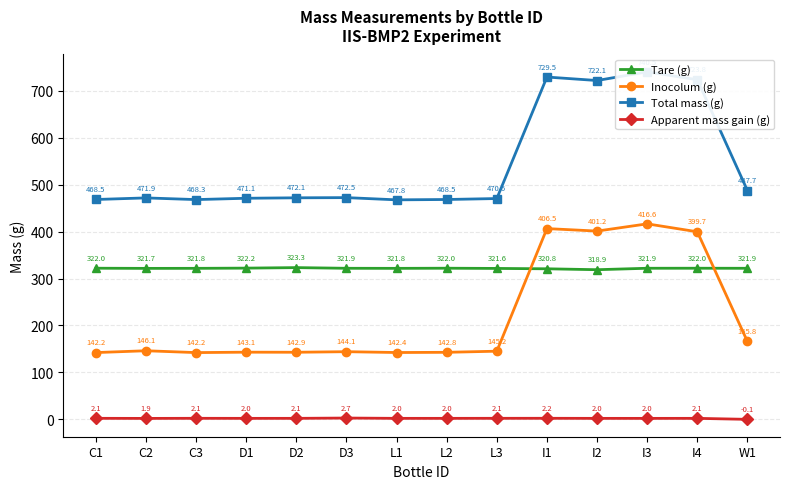

How many values in the Total mass (g) series are below 472?

7